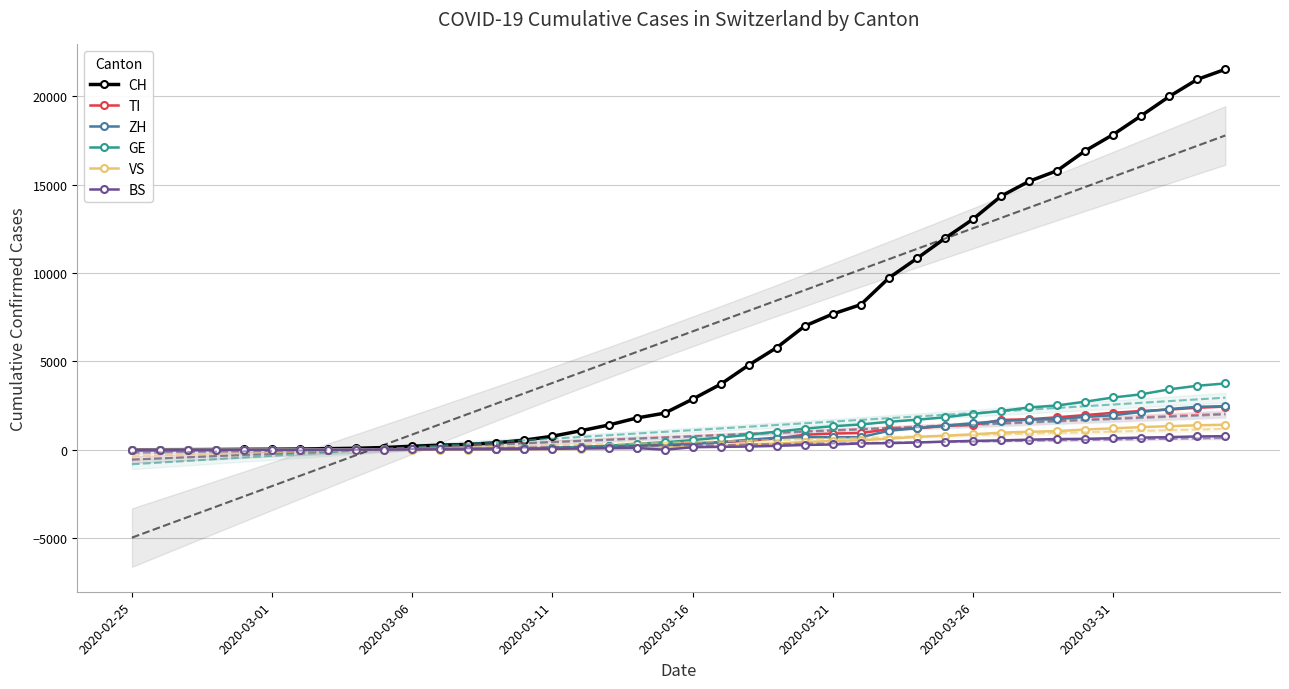

True or false: BS and CH cross at least once.

False